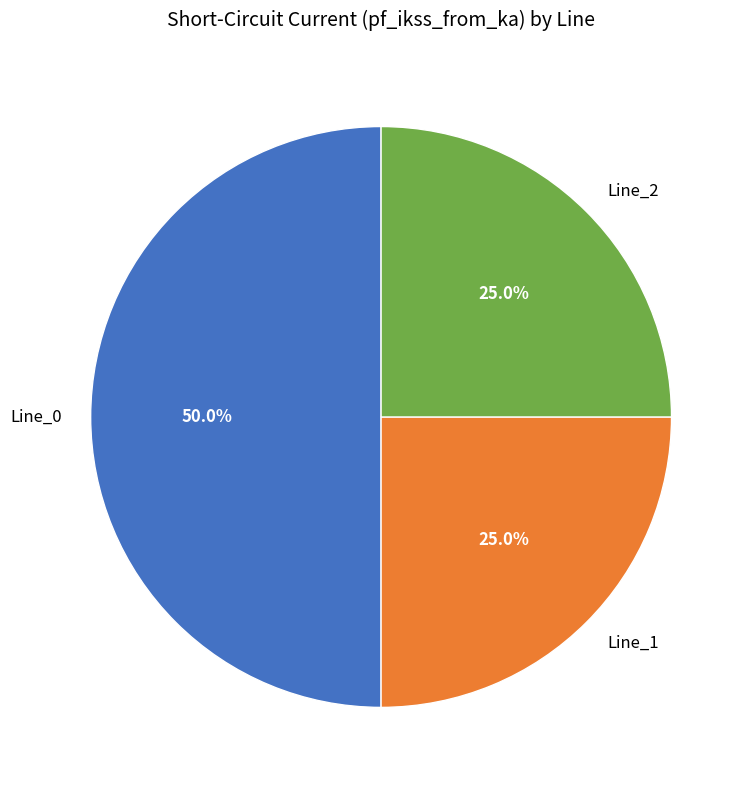

To the nearest percent, what is the difference between the Line_1 and Line_0 slice percentages?

25%